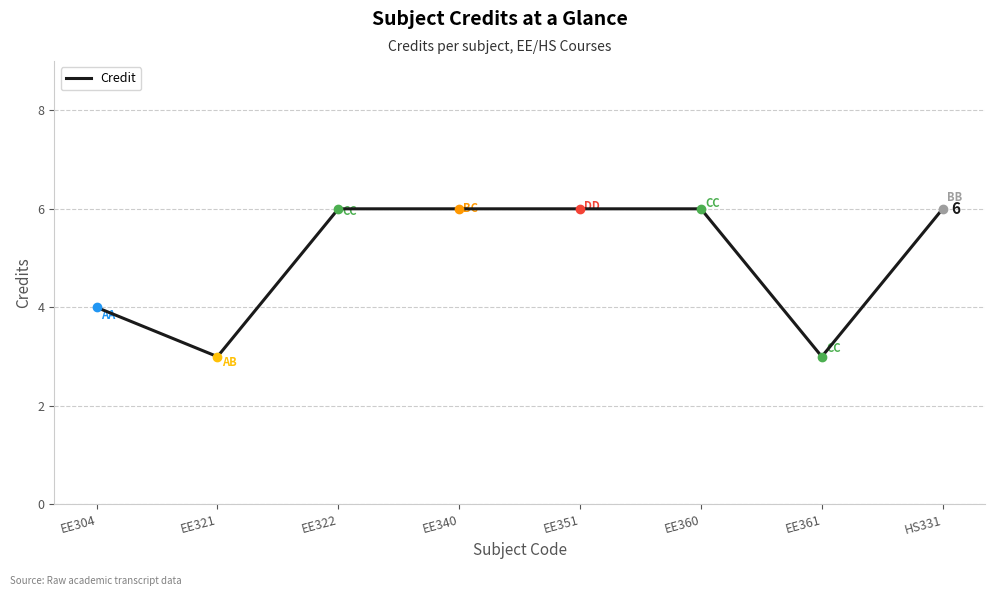

Reading left to right, extract all data points from this chart.

4	3	6	6	6	6	3	6